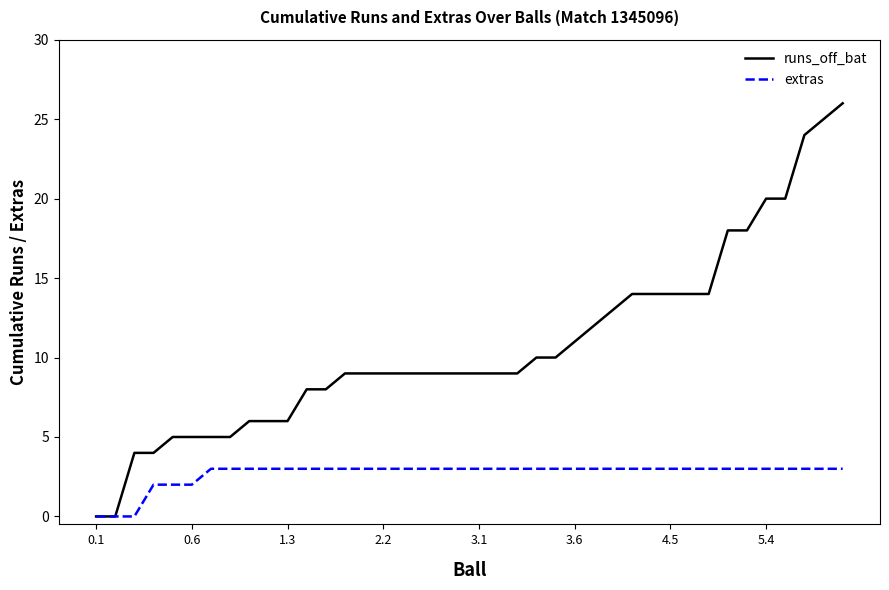

What is the sum of all runs_off_bat values?

429